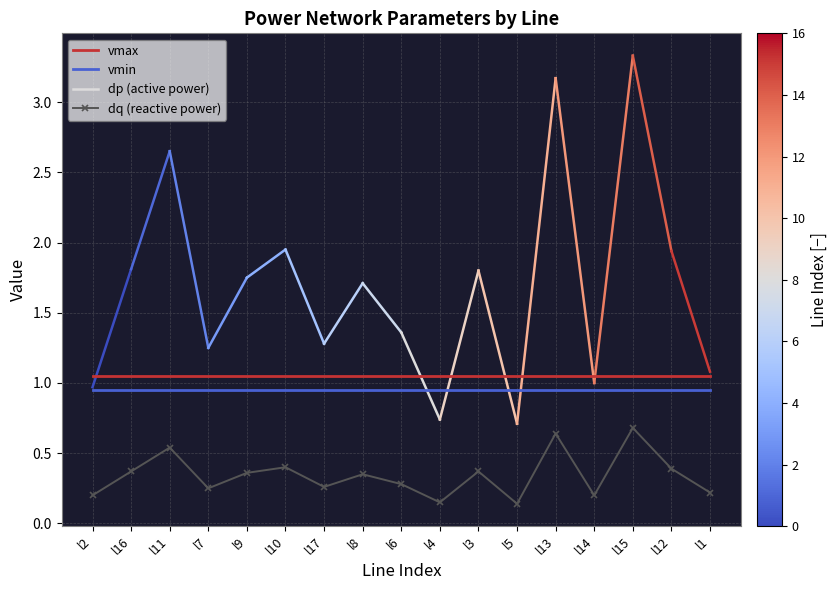

What is the difference between the highest and lowest values at l9?

0.7